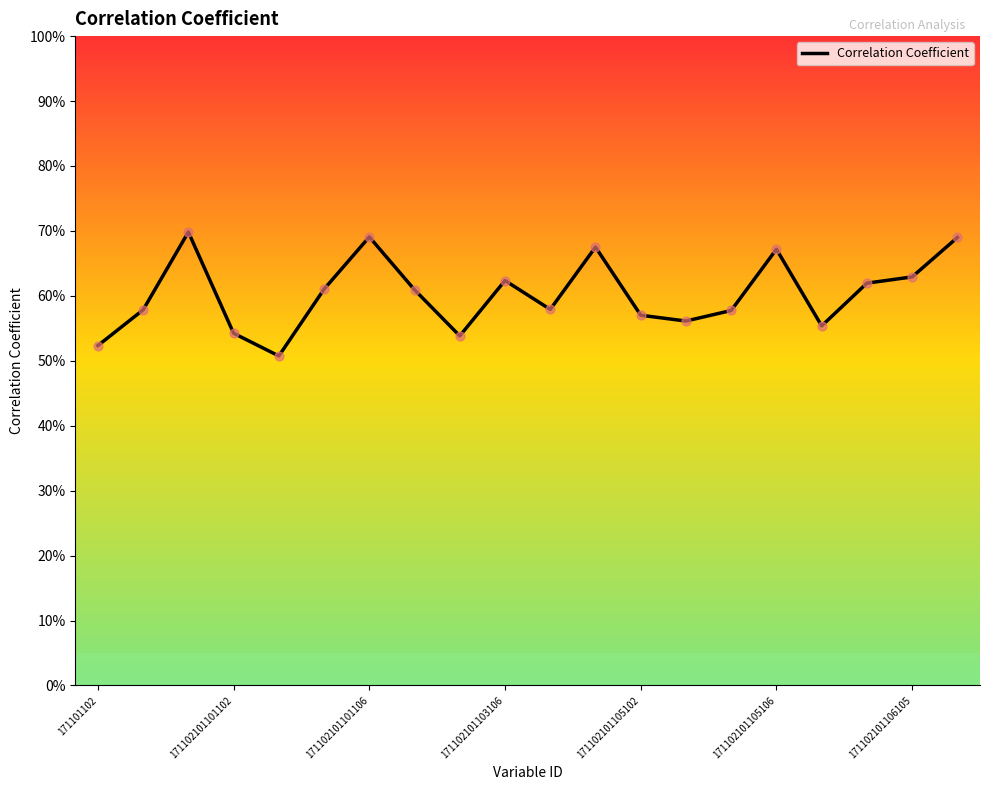

What is the change in value from 10 to 15?

+0.1